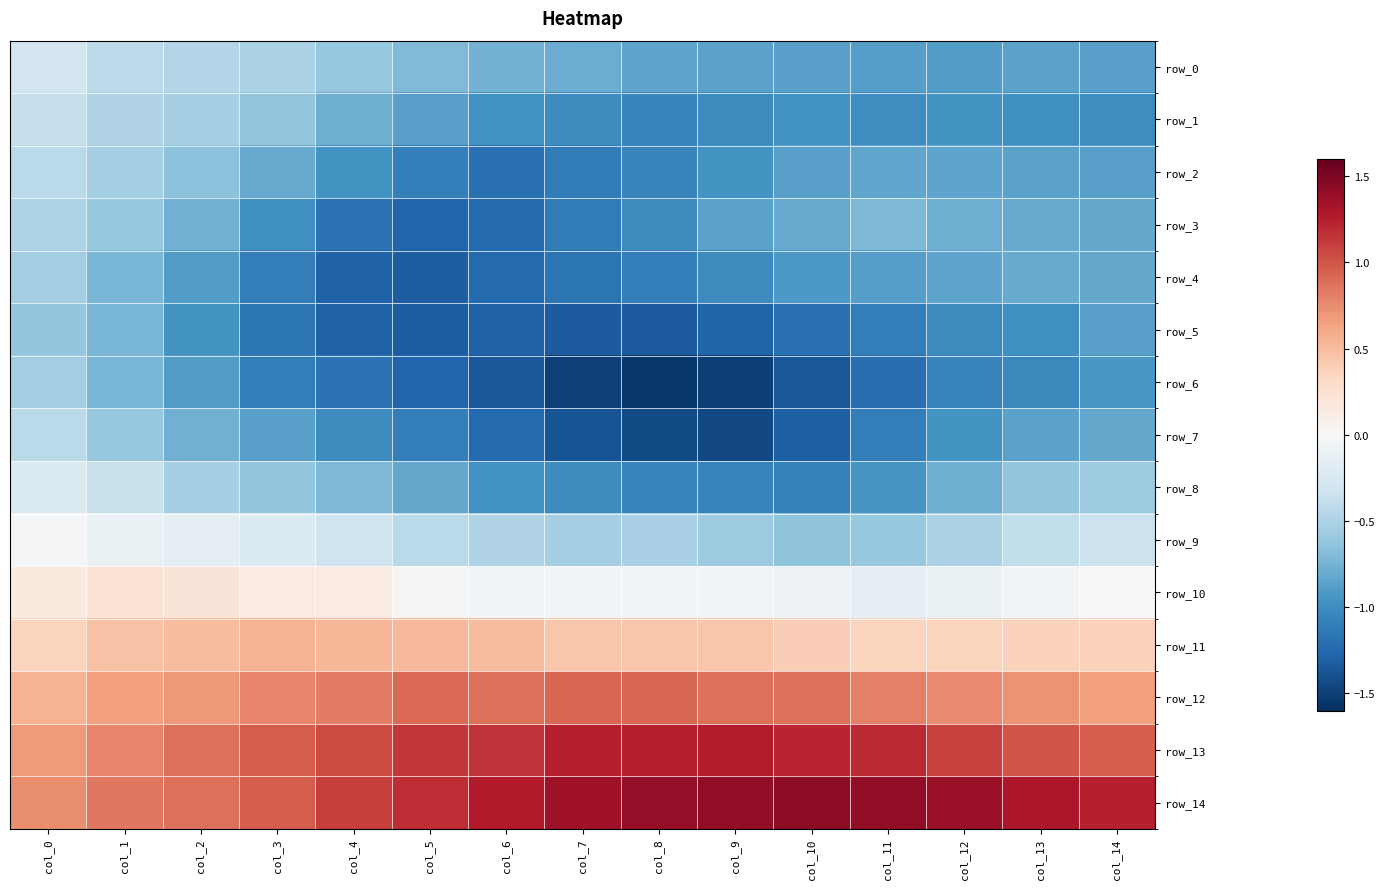

At how many categories does at least one series exceed 0?

15